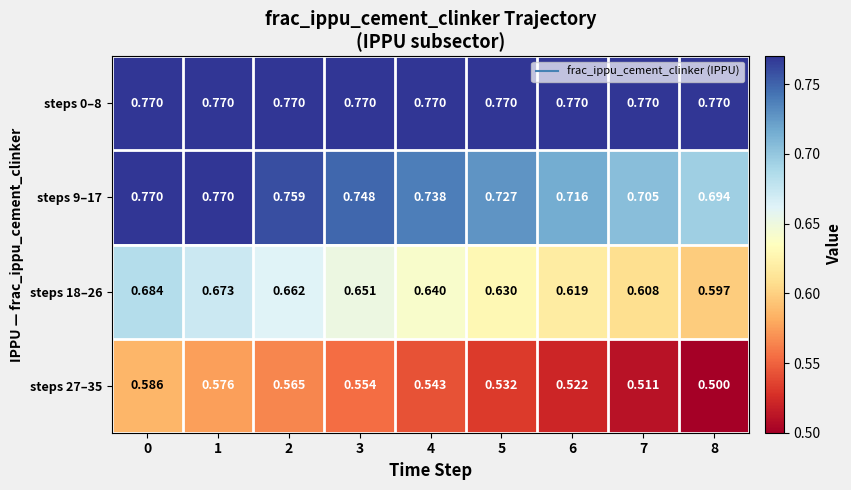

What is the difference between the highest and lowest values at 5?

0.2